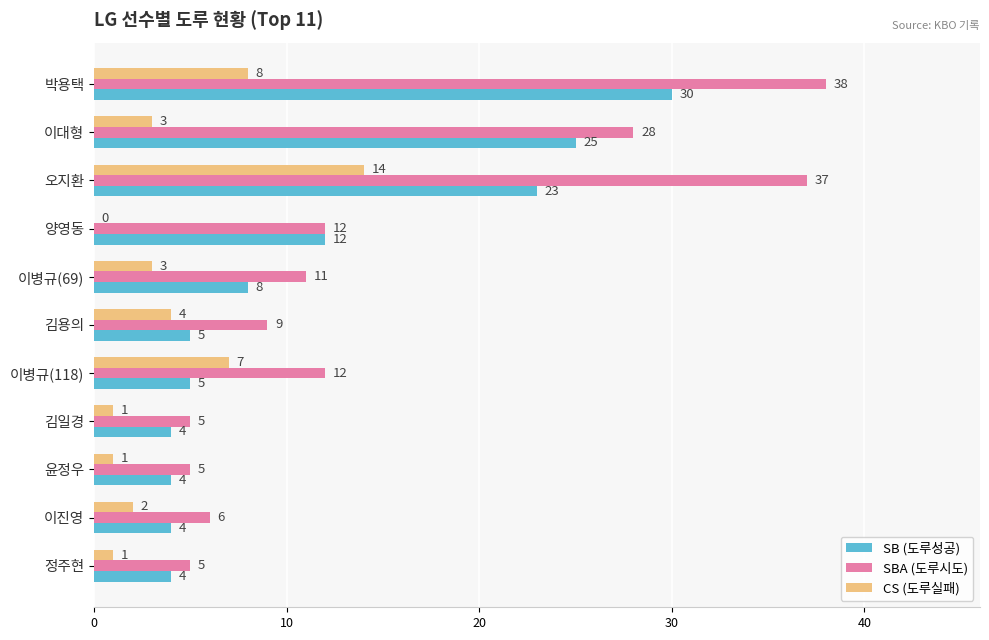

What is the sum of the SB (도루성공) values at 김일경 and 이병규(69)?

12